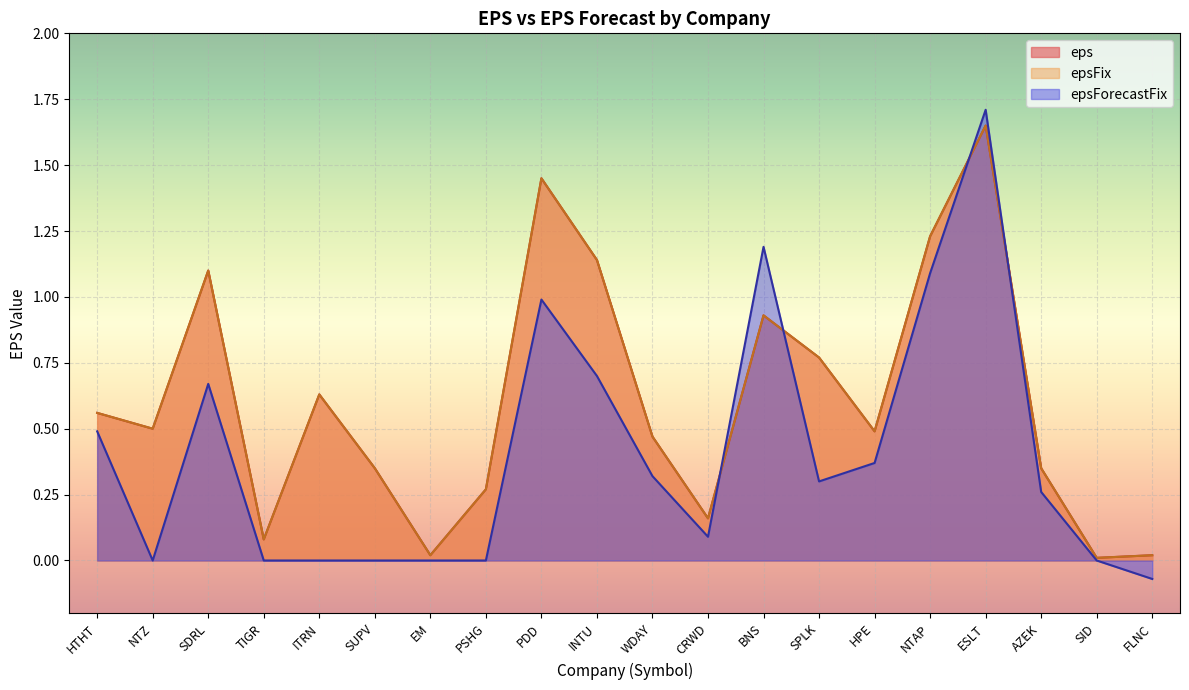

Which series has the largest total across all categories?

eps